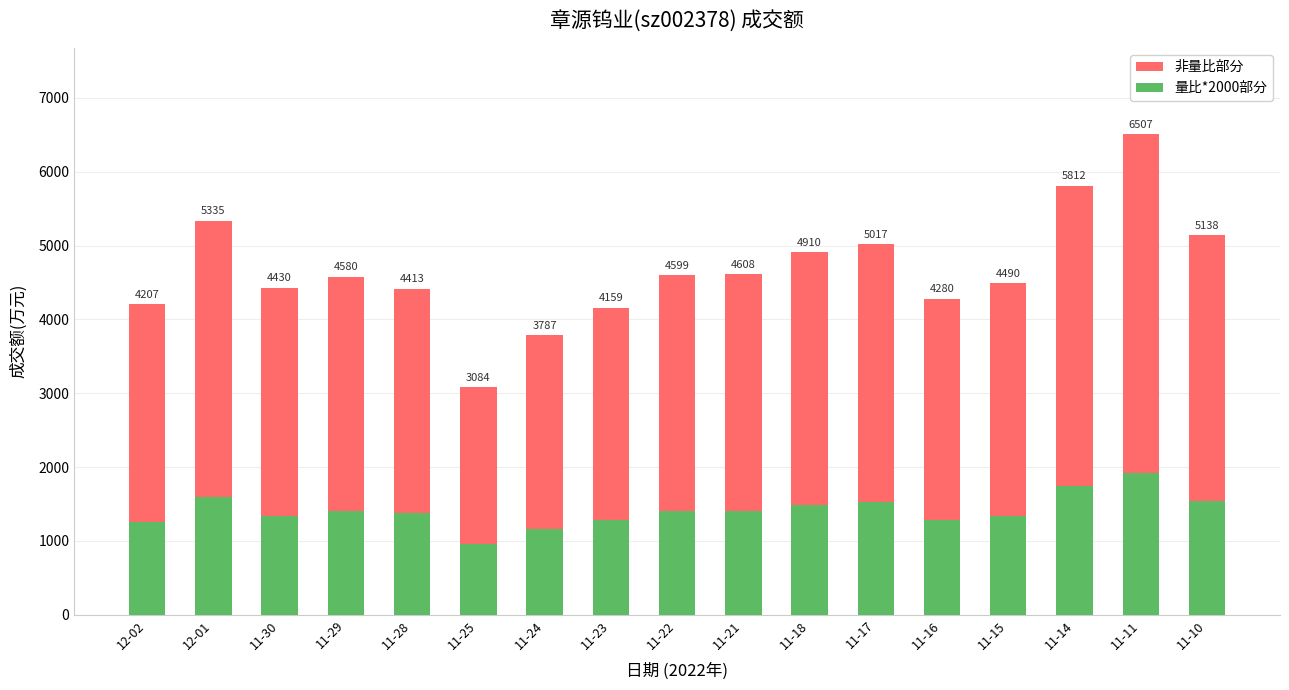

What is the label of the 14th bar from the right?

11-29